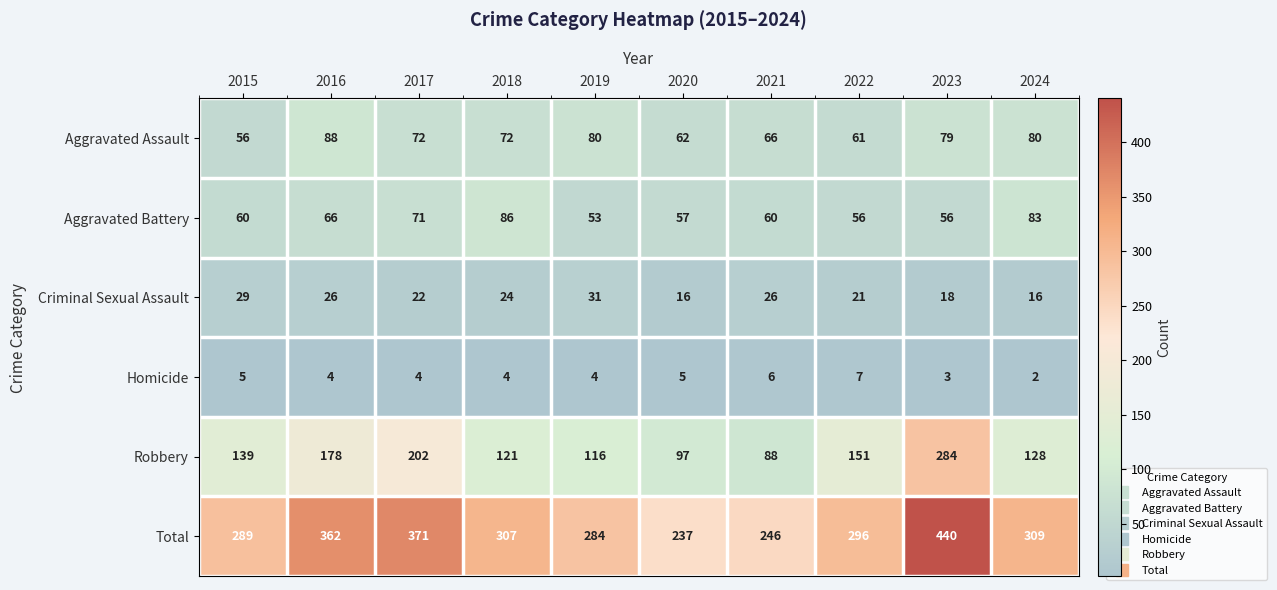

At which category does the chart reach its peak across all series?

2023